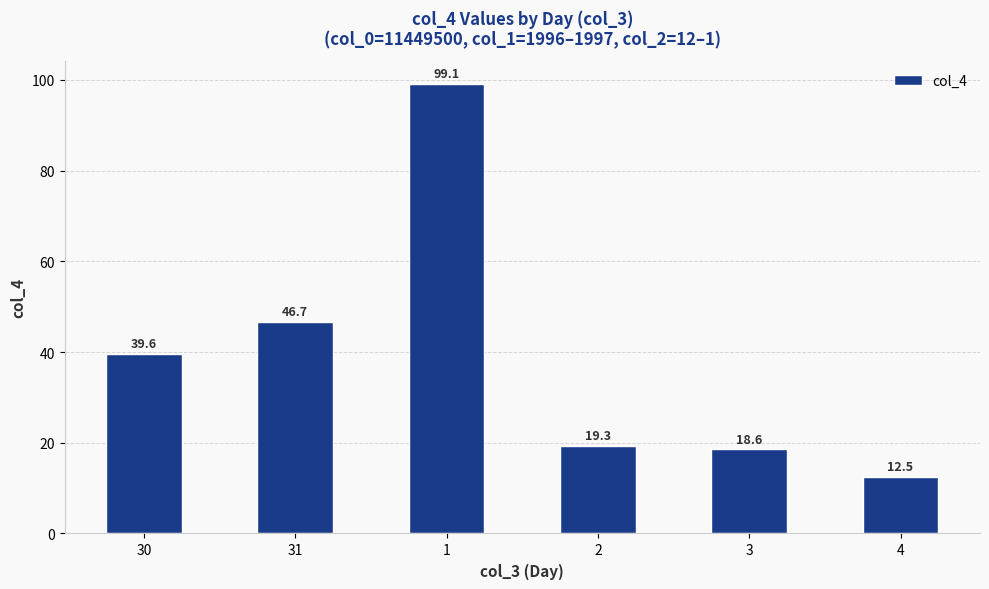

Is it true that the value at 4 is 12.5?

True